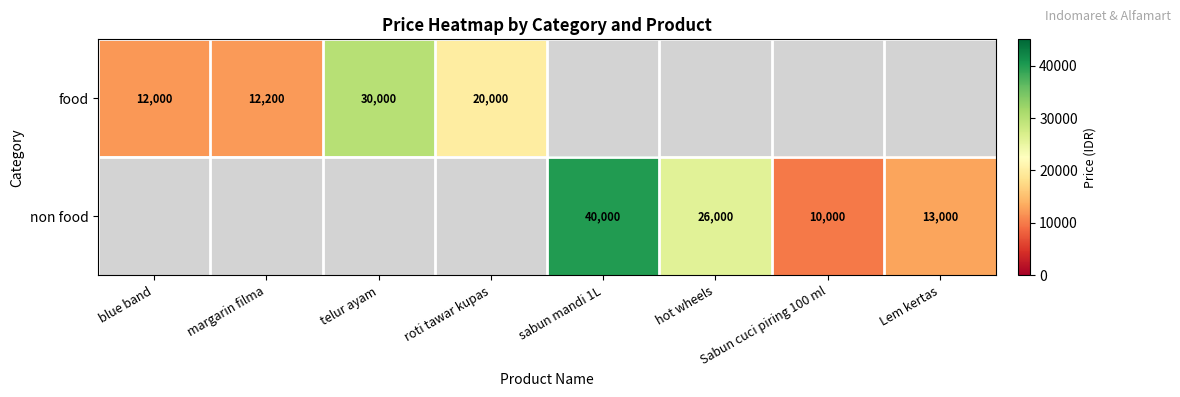

Is it true that non food equals 13000 at Lem kertas?

True